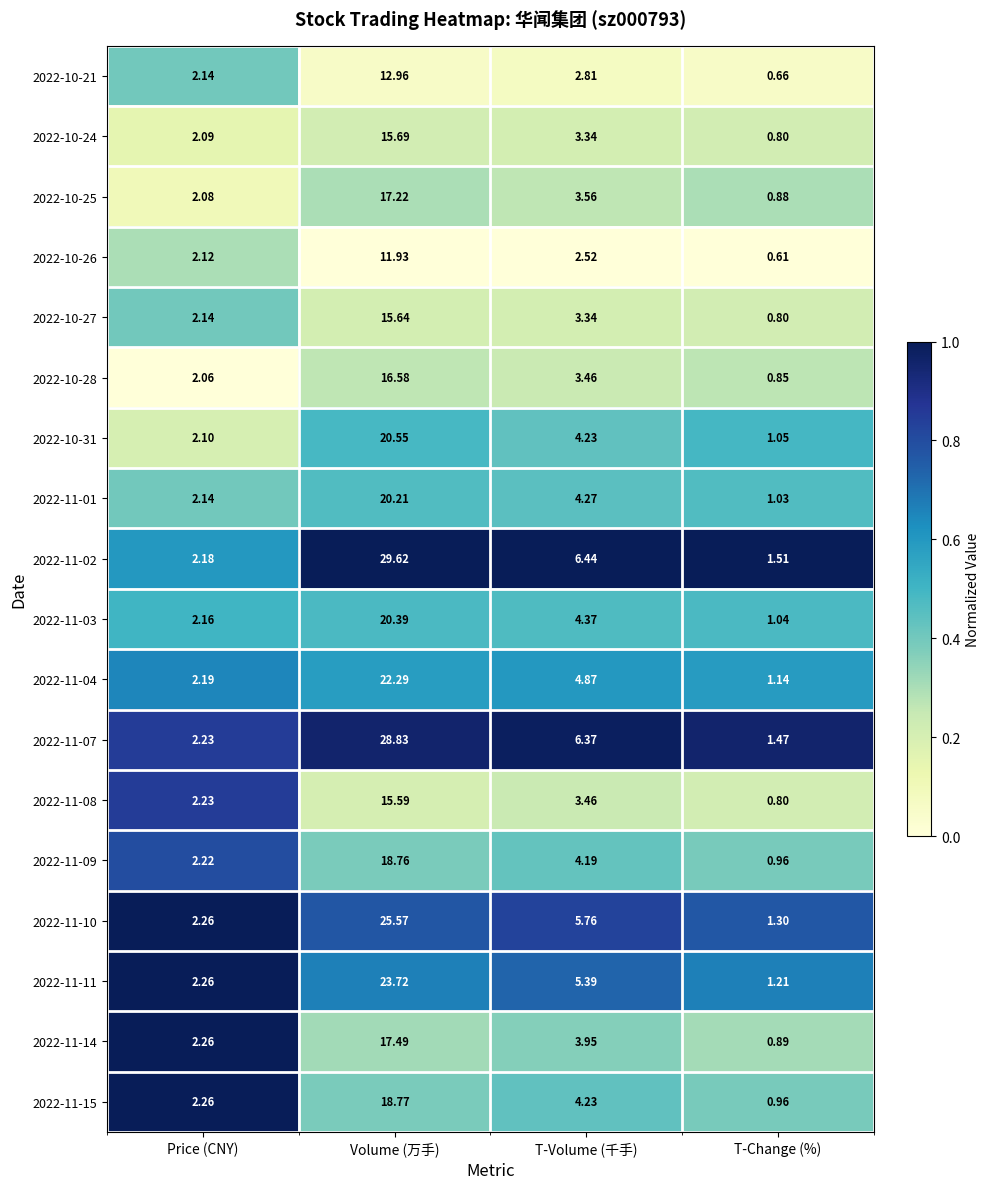

Which category has the highest value in the 2022-10-26 series?

Volume (万手)